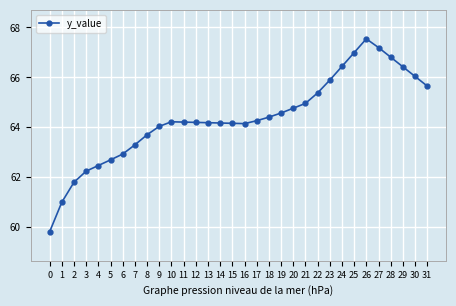

True or false: there are more than 0 points higher than both neighbors.

True